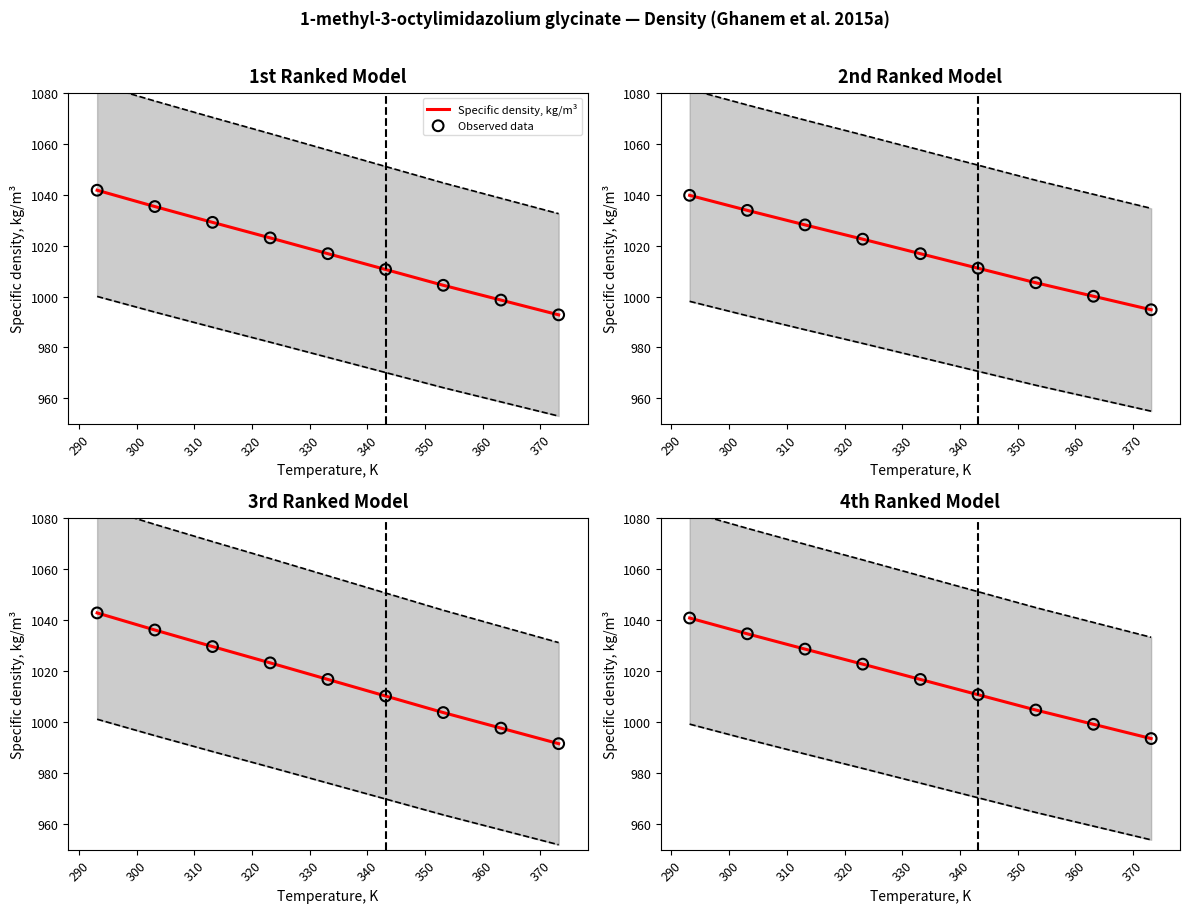

What is the total value across all series at 350?

1998.4